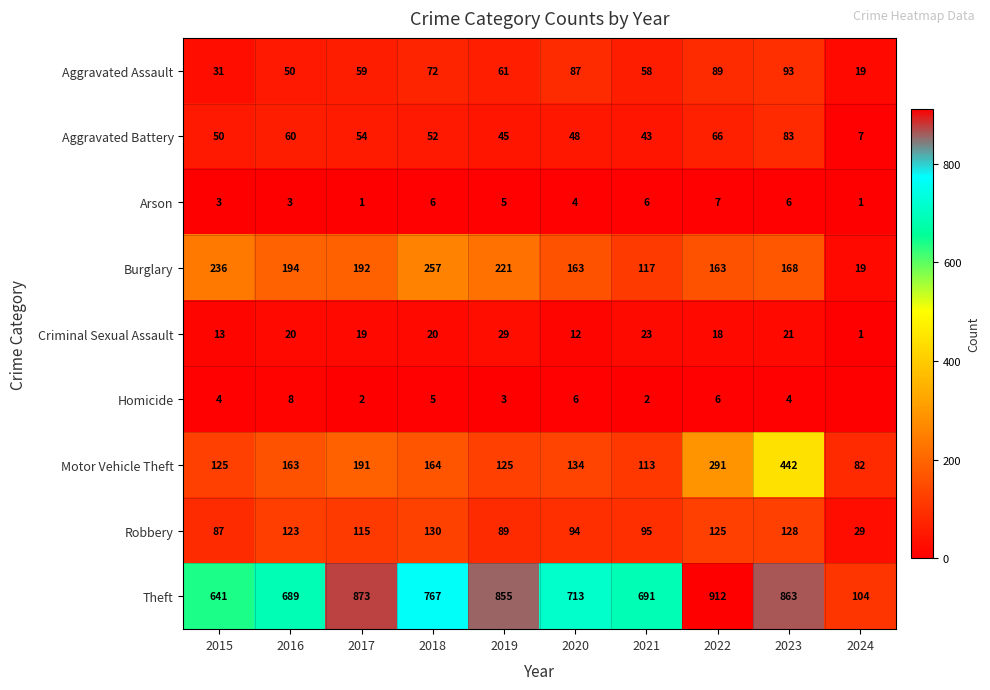

At which label does Aggravated Assault first exceed 61?

2018